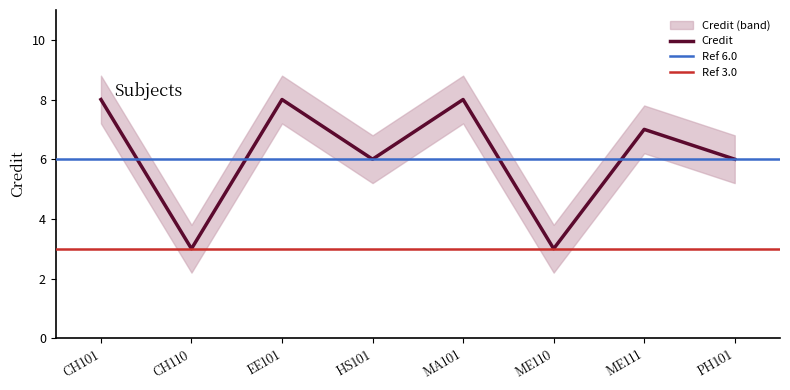

True or false: Credit_upper has more than 2 points higher than both neighbors.

True